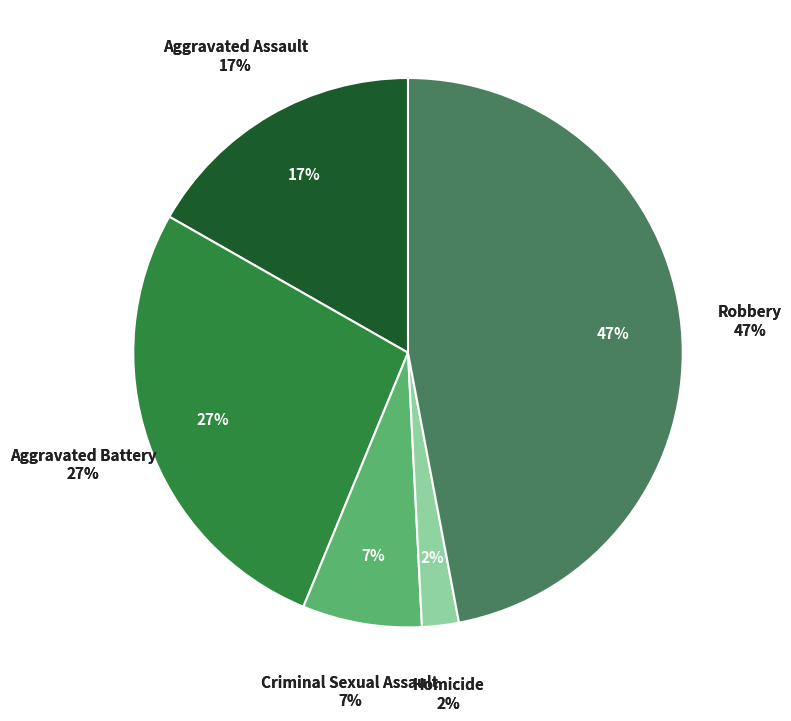

Rank the categories by value from highest to lowest.

Robbery, Aggravated Battery, Aggravated Assault, Criminal Sexual Assault, Homicide